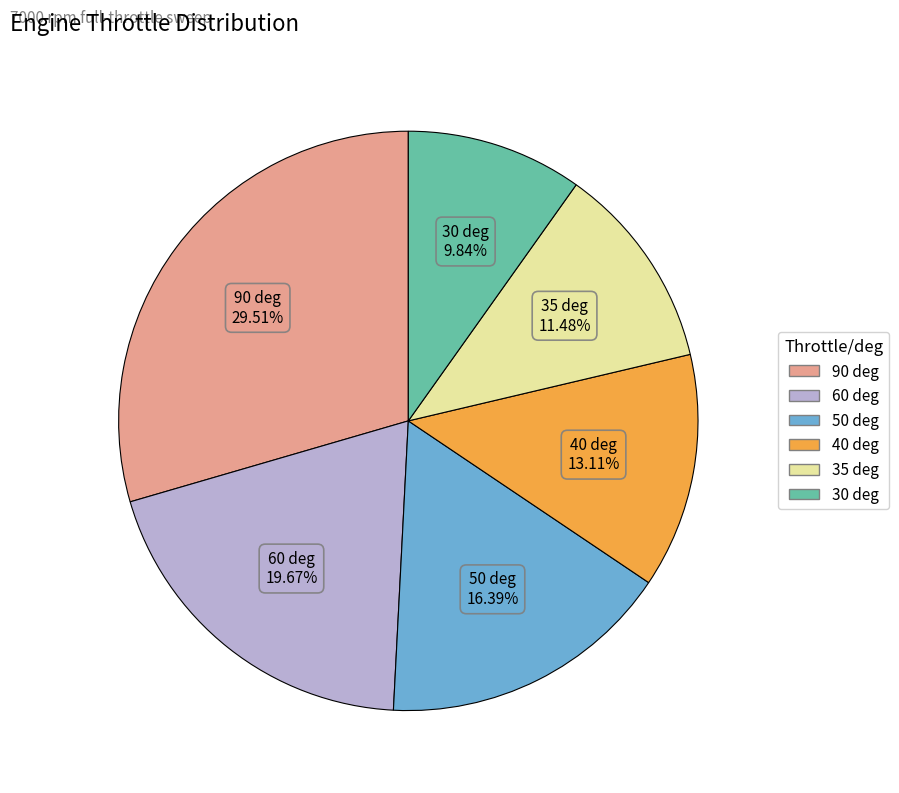

The 35 deg slice represents 5% of the pie. True or false?

False